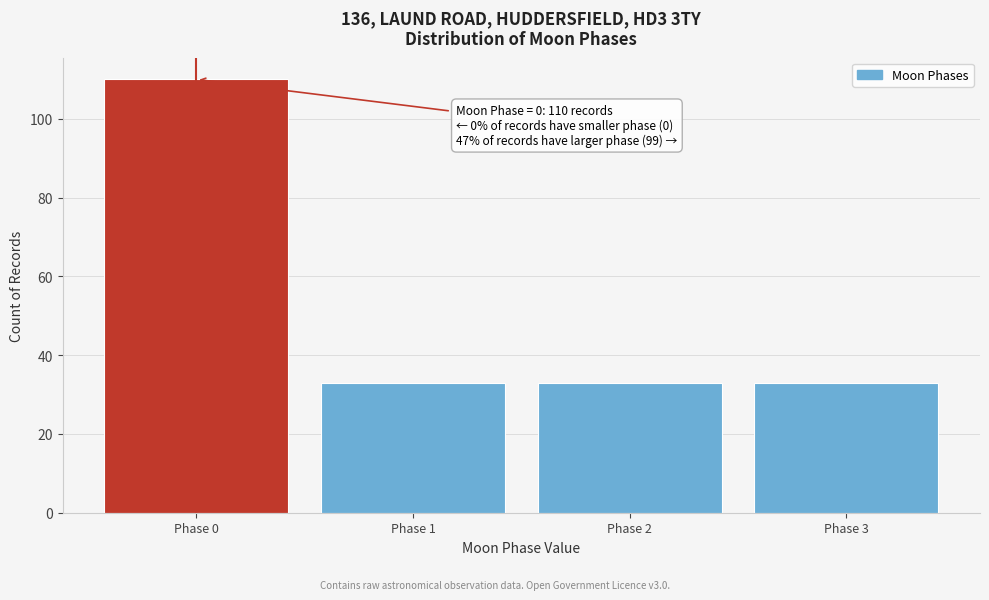

Reading right to left, list all the values displayed in this chart.

33	33	33	110